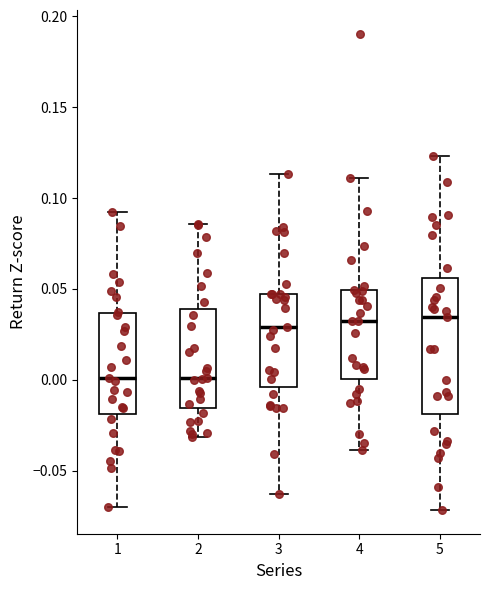

Which box is the tallest, from its lower edge to its upper edge?

5